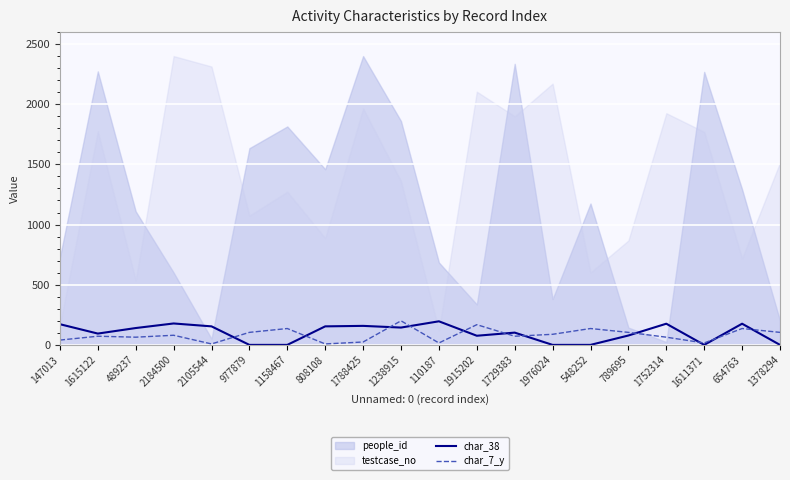

In char_38, how many points are higher than both neighbors (excluding endpoints)?

6